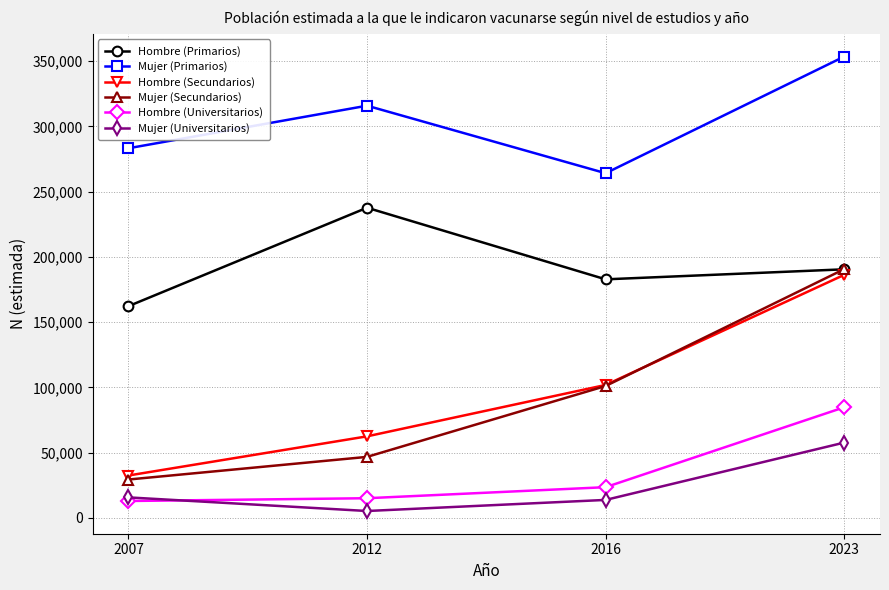

Is it true that Hombre (Primarios) equals 162185 at 2007?

True